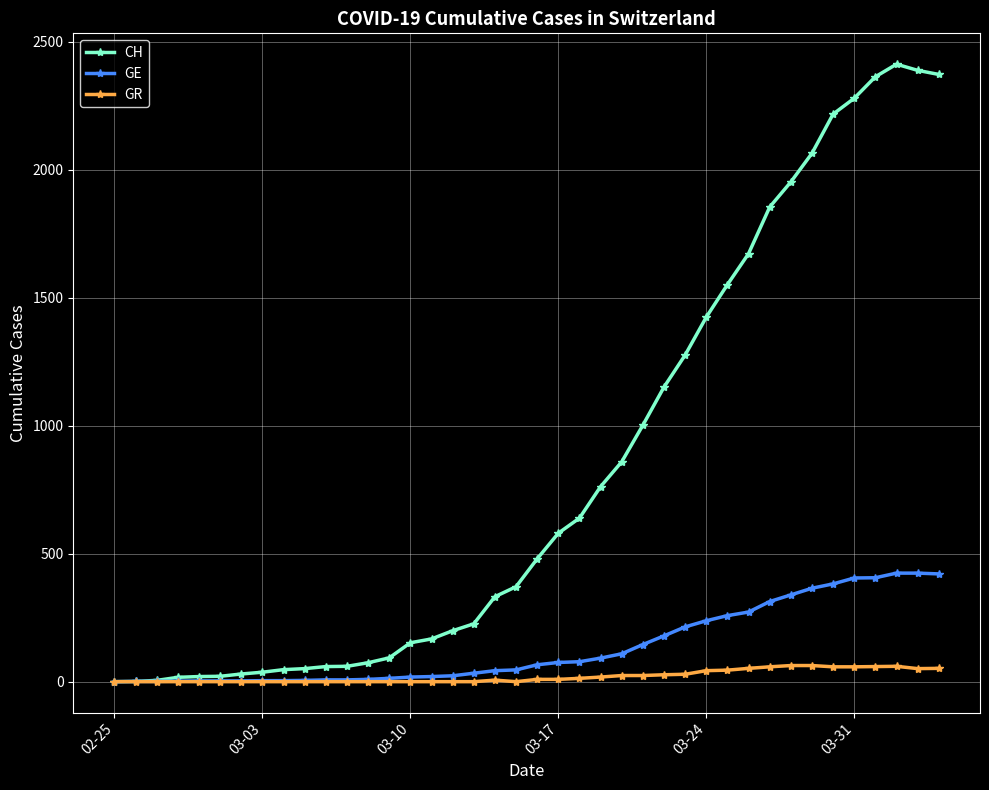

True or false: GR has more than 1 interior local peaks.

True